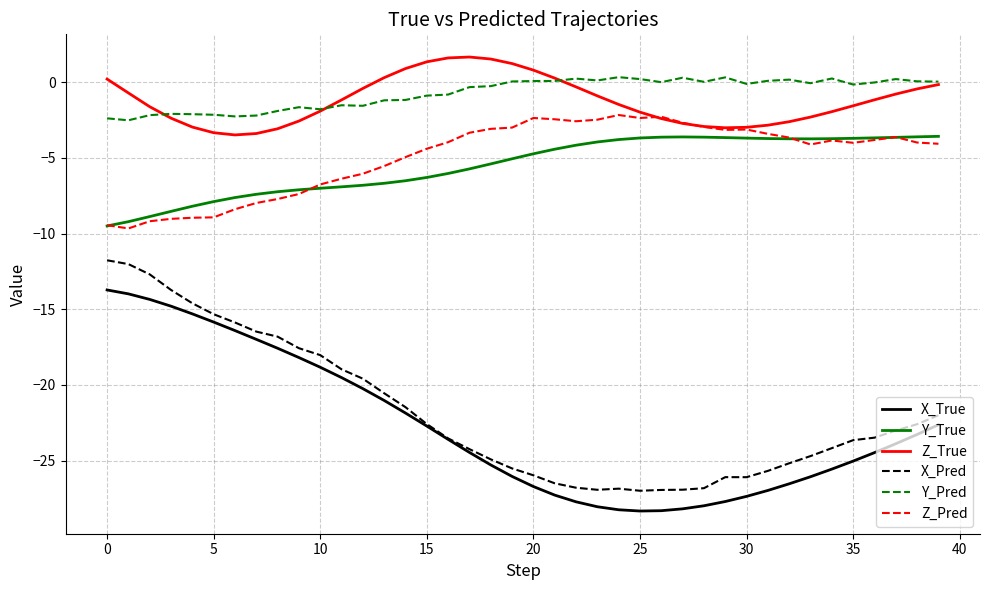

How many distinct data groups are displayed?

6